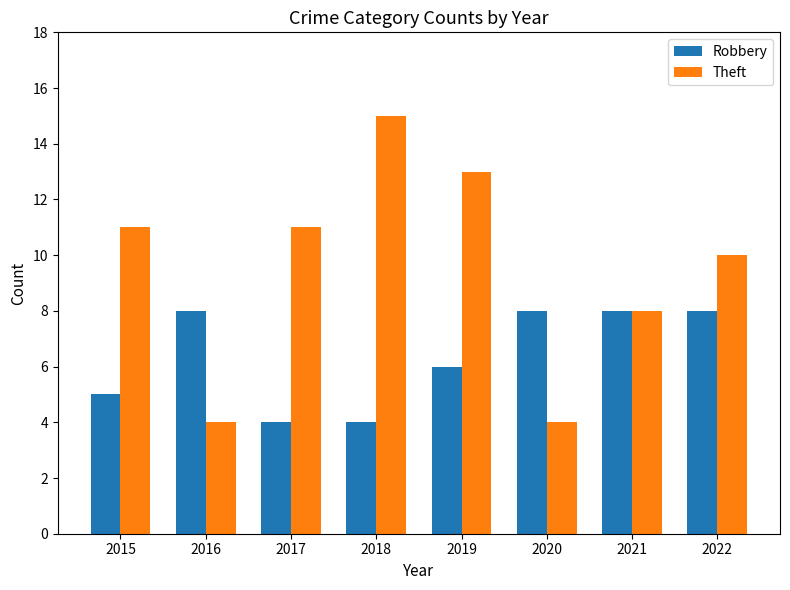

List the series in order of their peak value, highest first.

Theft, Robbery